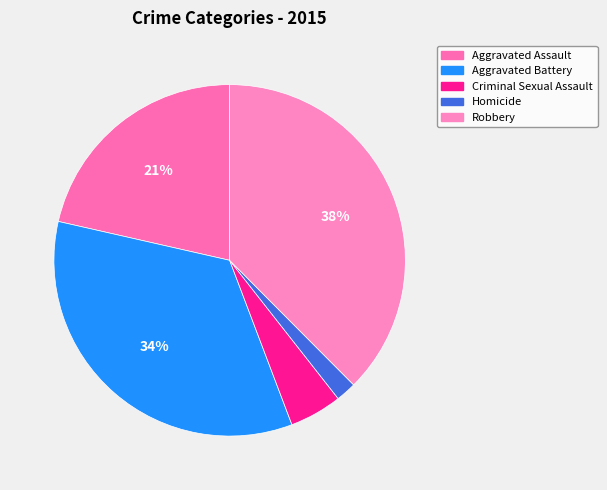

Does Homicide represent more than half of the total?

No